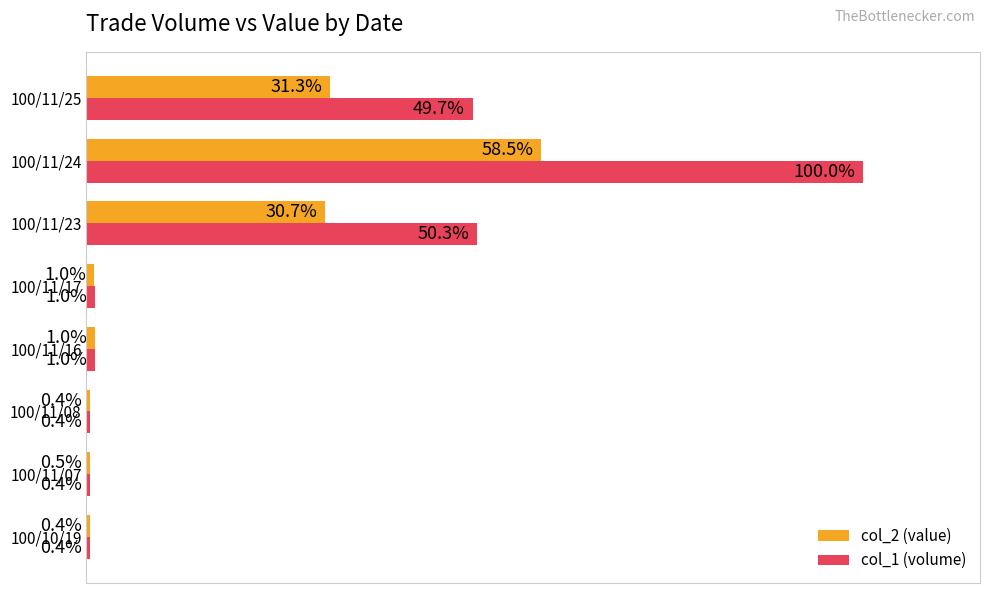

Between 100/11/07 and 100/11/25, which series saw the biggest shift?

col_1 (volume)